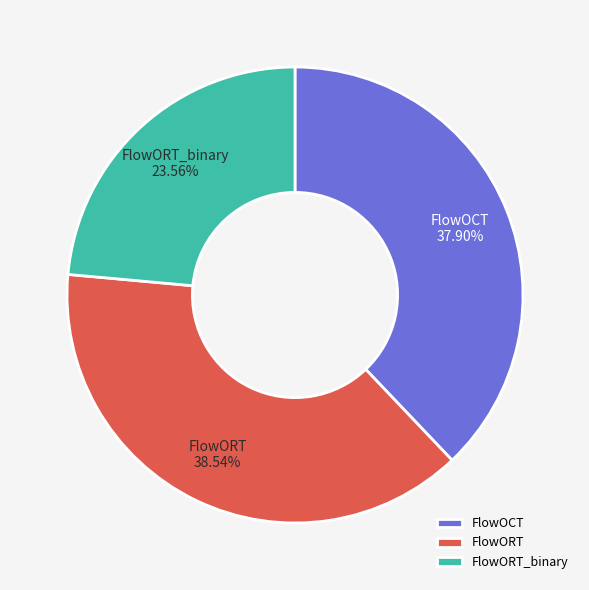

Combined, do FlowOCT and FlowORT_binary account for over 50%?

Yes